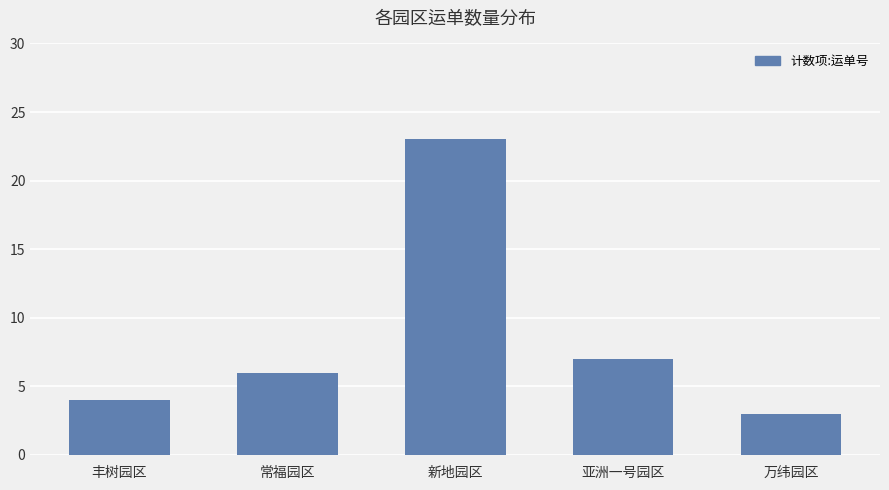

Does the chart contain any negative values?

No